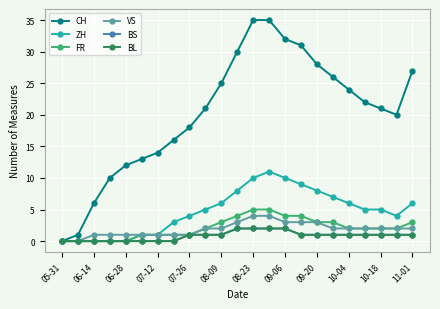

Does the chart have visible grid lines?

Yes